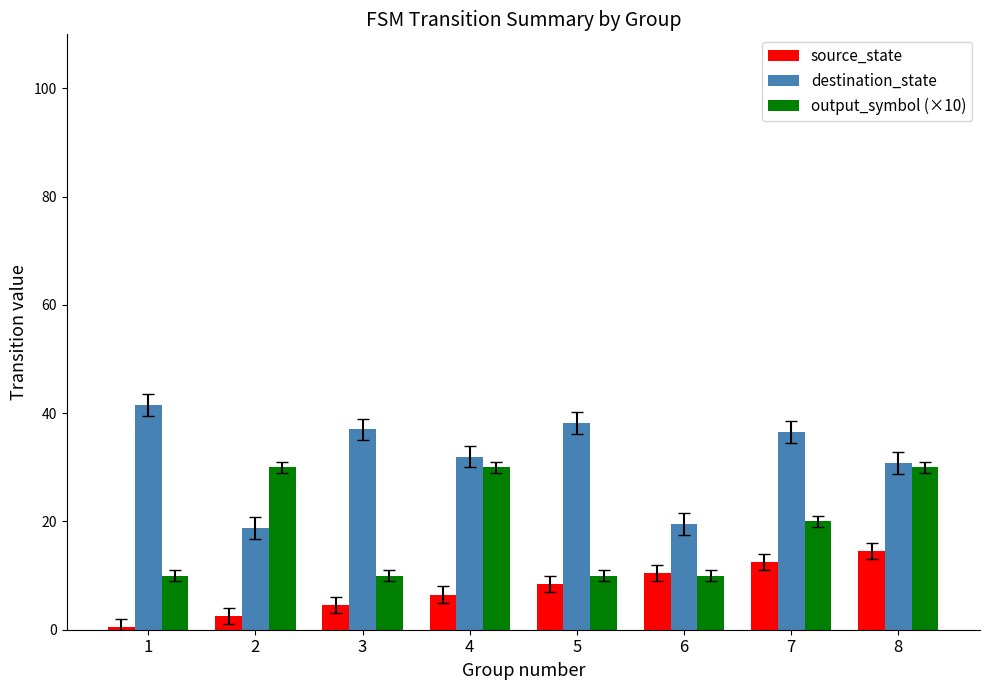

What are all the series names shown in the legend?

source_state, destination_state, output_symbol (×10)